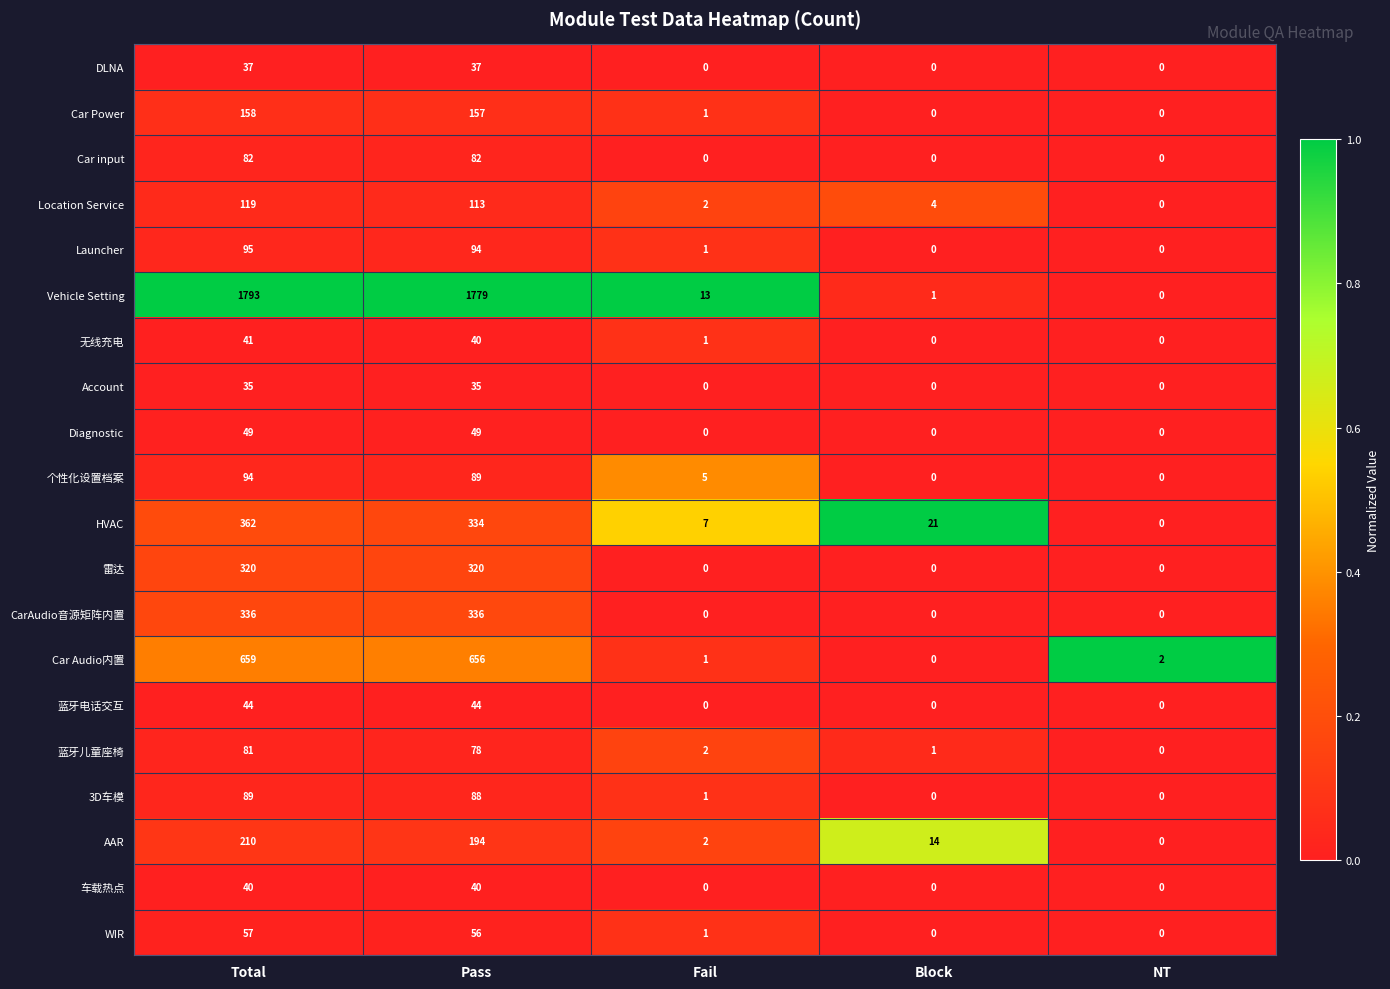

Is the value of 个性化设置档案 at Total greater than the value of 无线充电 at Total?

Yes